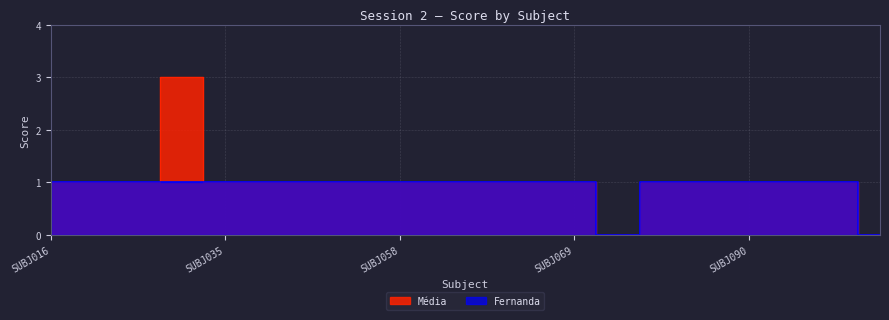

True or false: Média and Fernanda cross at least once.

False